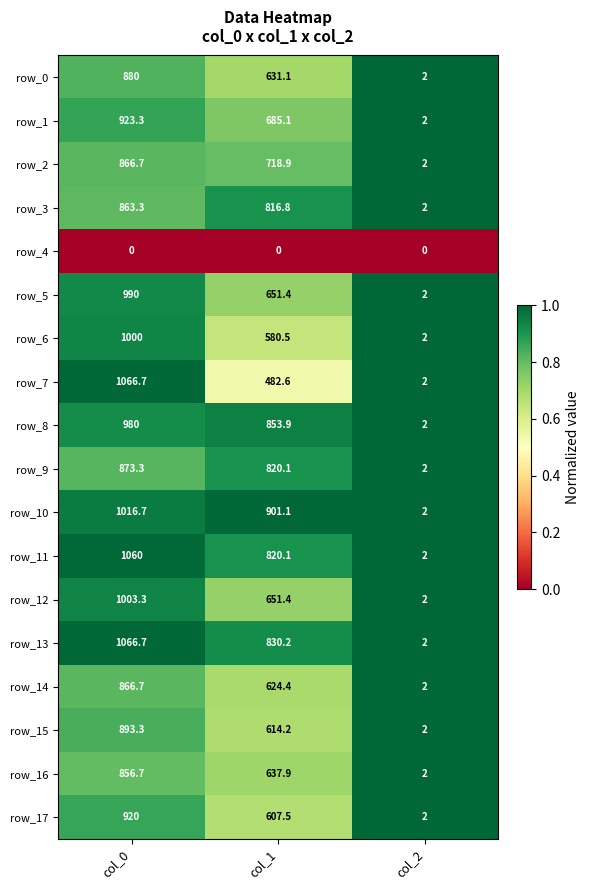

What is the difference between the highest and lowest values at col_0?

1066.7